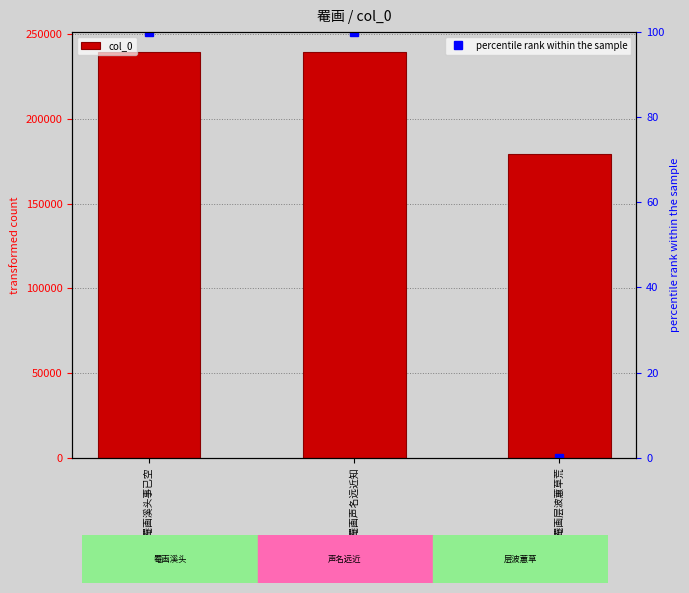

Reading left to right, list all the values displayed in this chart.

239237	239250	179483